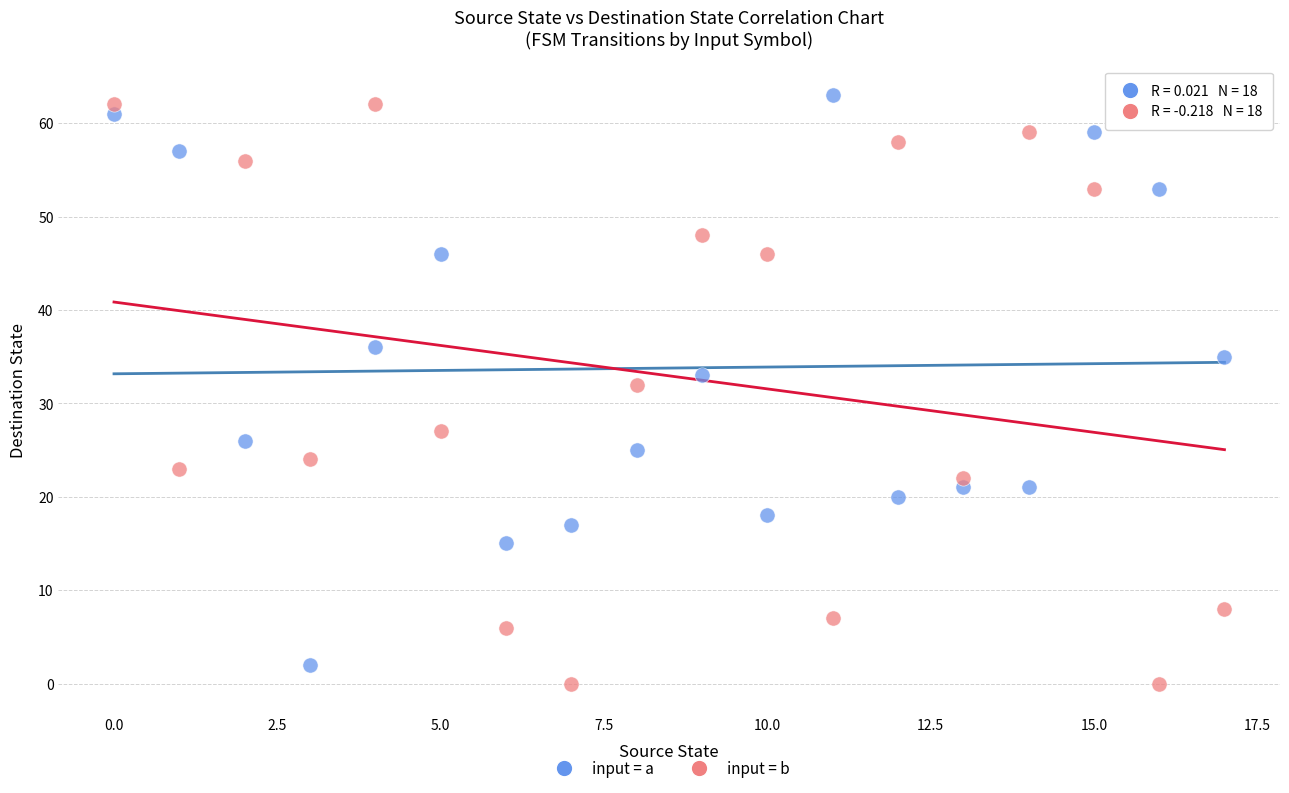

Which series contains the lowest Y value?

input = b